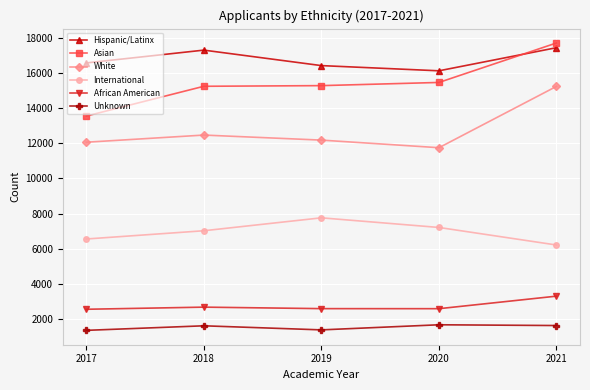

The value of International at 2020 is 7214. True or false?

True